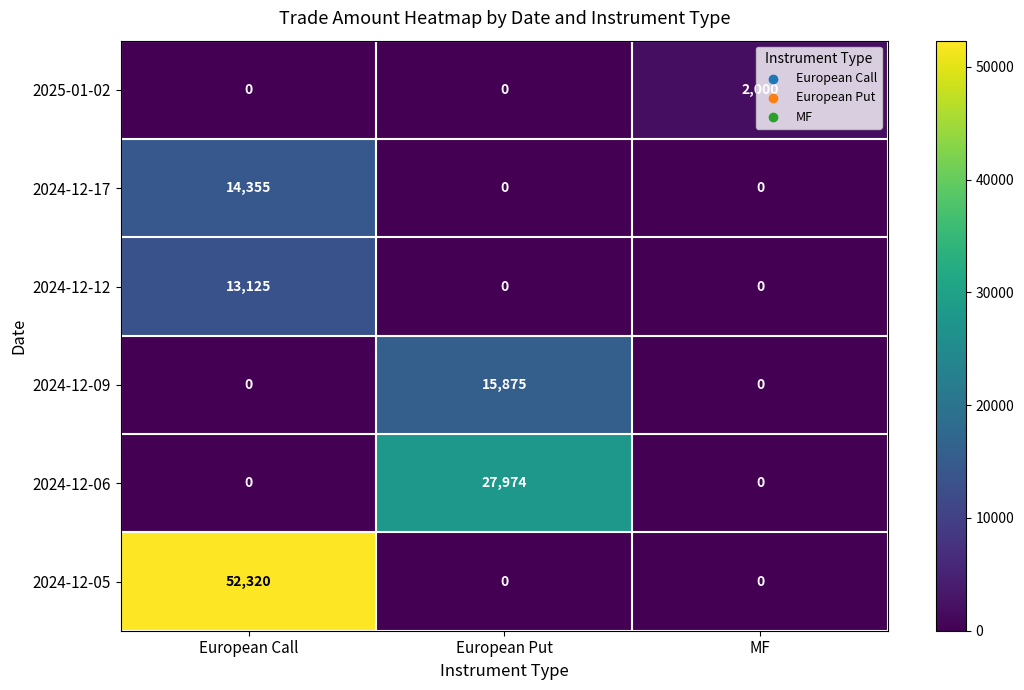

Which label corresponds to the largest value in the chart?

European Call